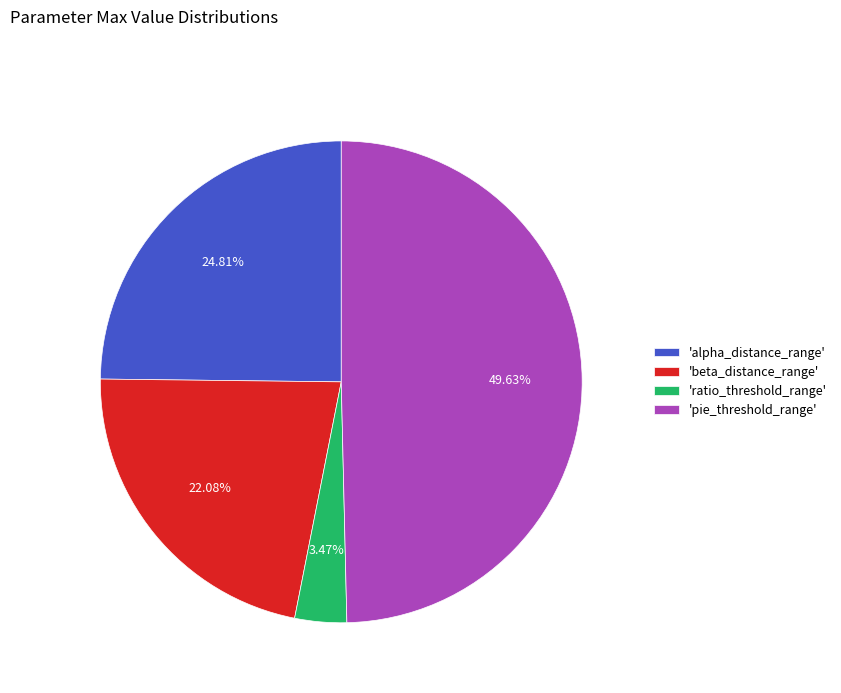

Rank the categories by value from highest to lowest.

'pie_threshold_range', 'alpha_distance_range', 'beta_distance_range', 'ratio_threshold_range'